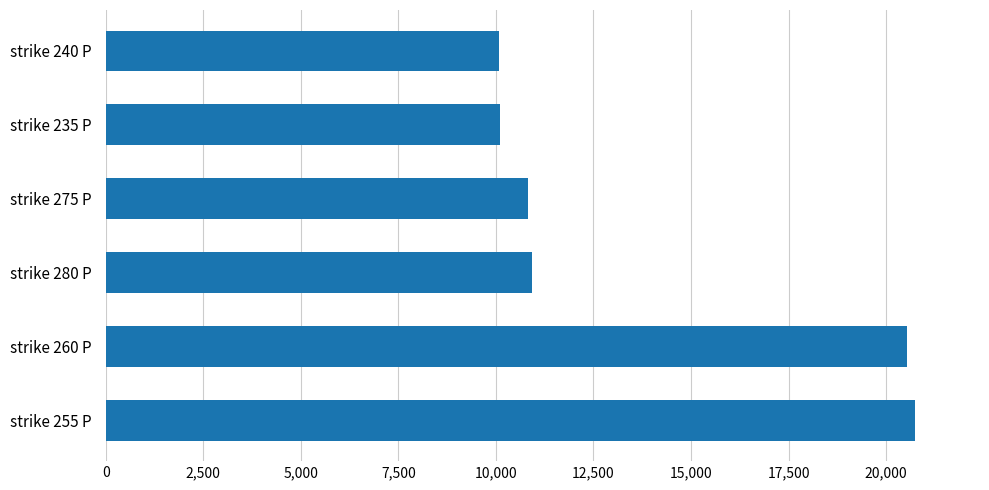

Is it true that the value at strike 235 P is 10112?

True